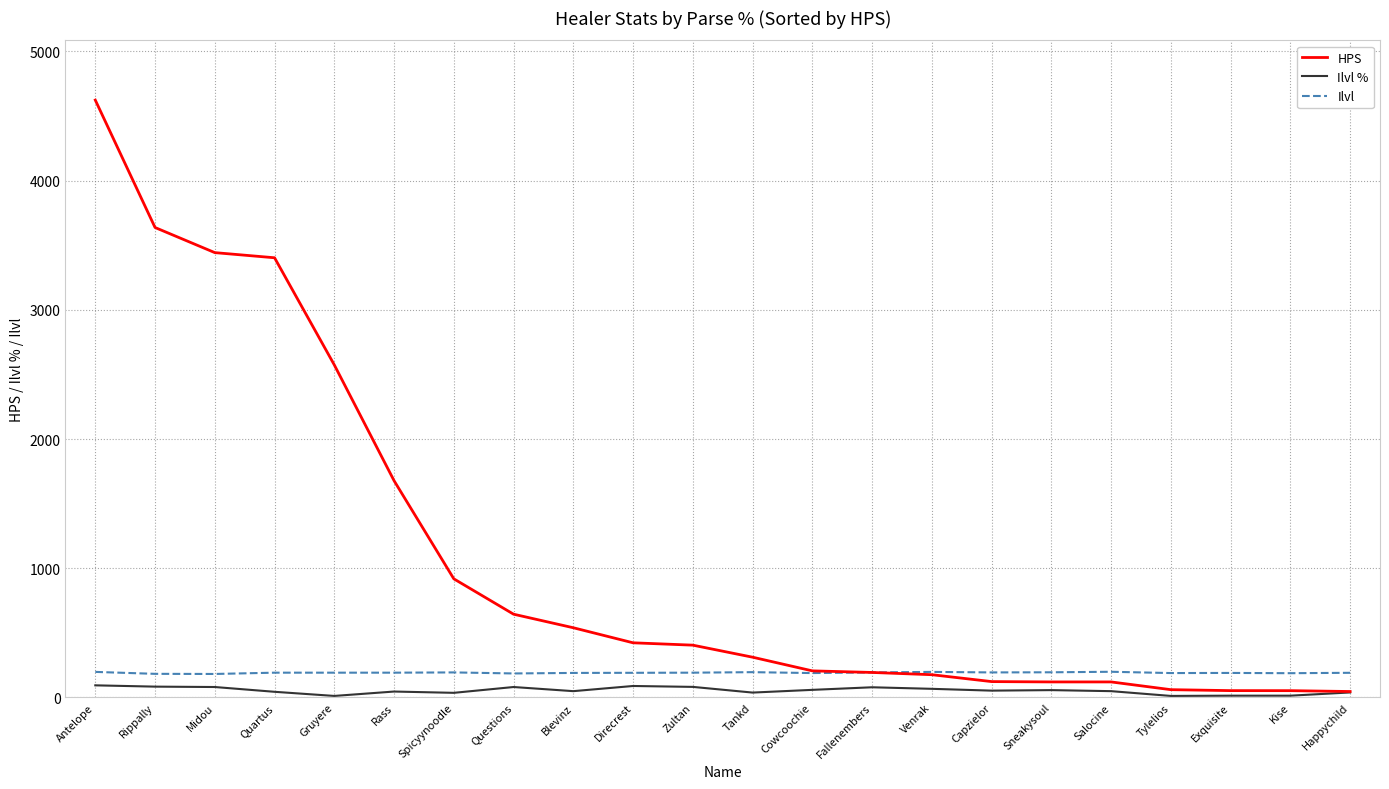

Rank the series by their maximum value, from lowest to highest.

Ilvl %, Ilvl, HPS